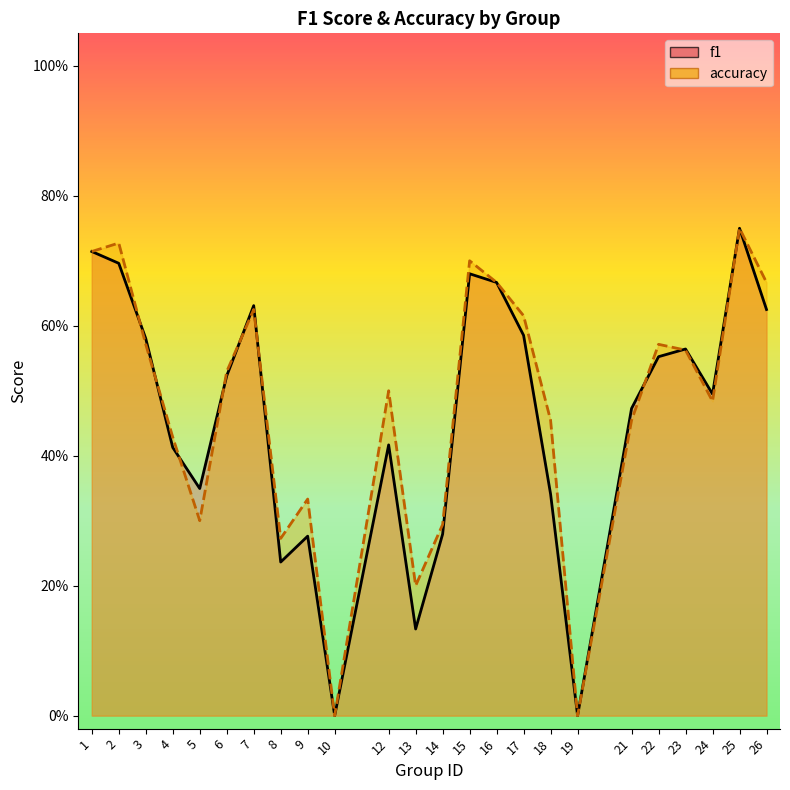

Where is the first local maximum for f1_line?

7